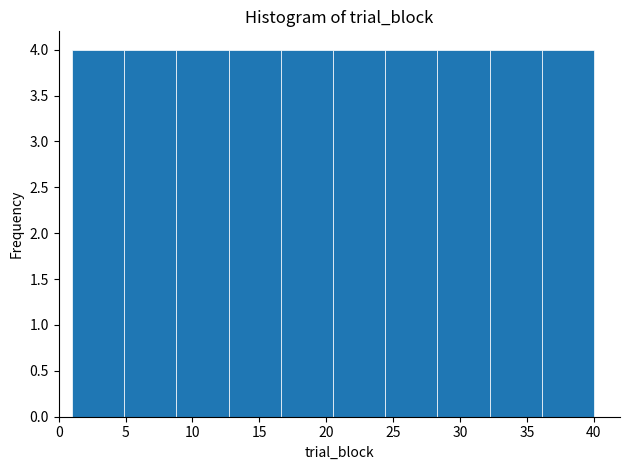

Reading left to right, transcribe this chart: for each bar, give the range it covers on the x-axis and its height. Neither the bar edges nor the heights are printed on the chart, so give them approximately, as read against the axes.

1.0 to 4.9: 4
4.9 to 8.8: 4
8.8 to 12.7: 4
12.7 to 16.6: 4
16.6 to 20.5: 4
20.5 to 24.4: 4
24.4 to 28.3: 4
28.3 to 32.2: 4
32.2 to 36.1: 4
36.1 to 40.0: 4